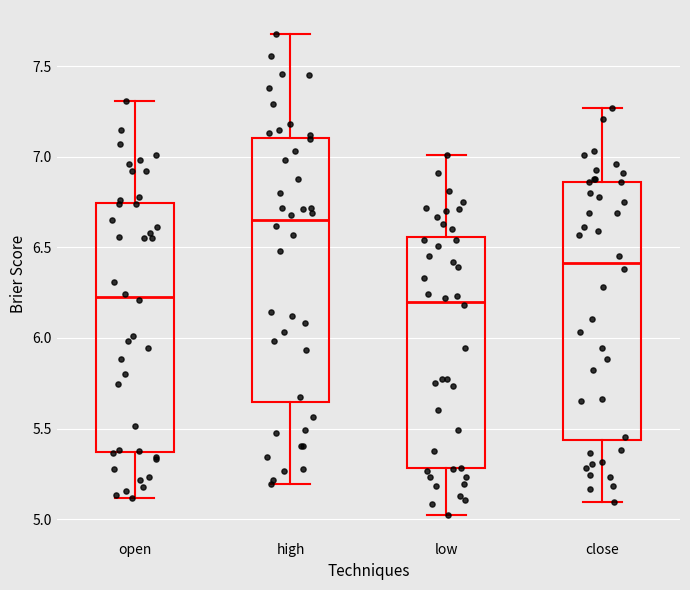

Reading left to right, read every box against the y-axis: the position of its median line, the range the box covers, and the ends of its whiskers. The values are not printed on the chart, so give them approximately, as read against the axis.

open: median 6.25, box 5.35 to 6.75, whiskers 5.10 to 7.30
high: median 6.65, box 5.65 to 7.10, whiskers 5.20 to 7.70
low: median 6.20, box 5.30 to 6.55, whiskers 5.05 to 7.00
close: median 6.40, box 5.45 to 6.85, whiskers 5.10 to 7.25